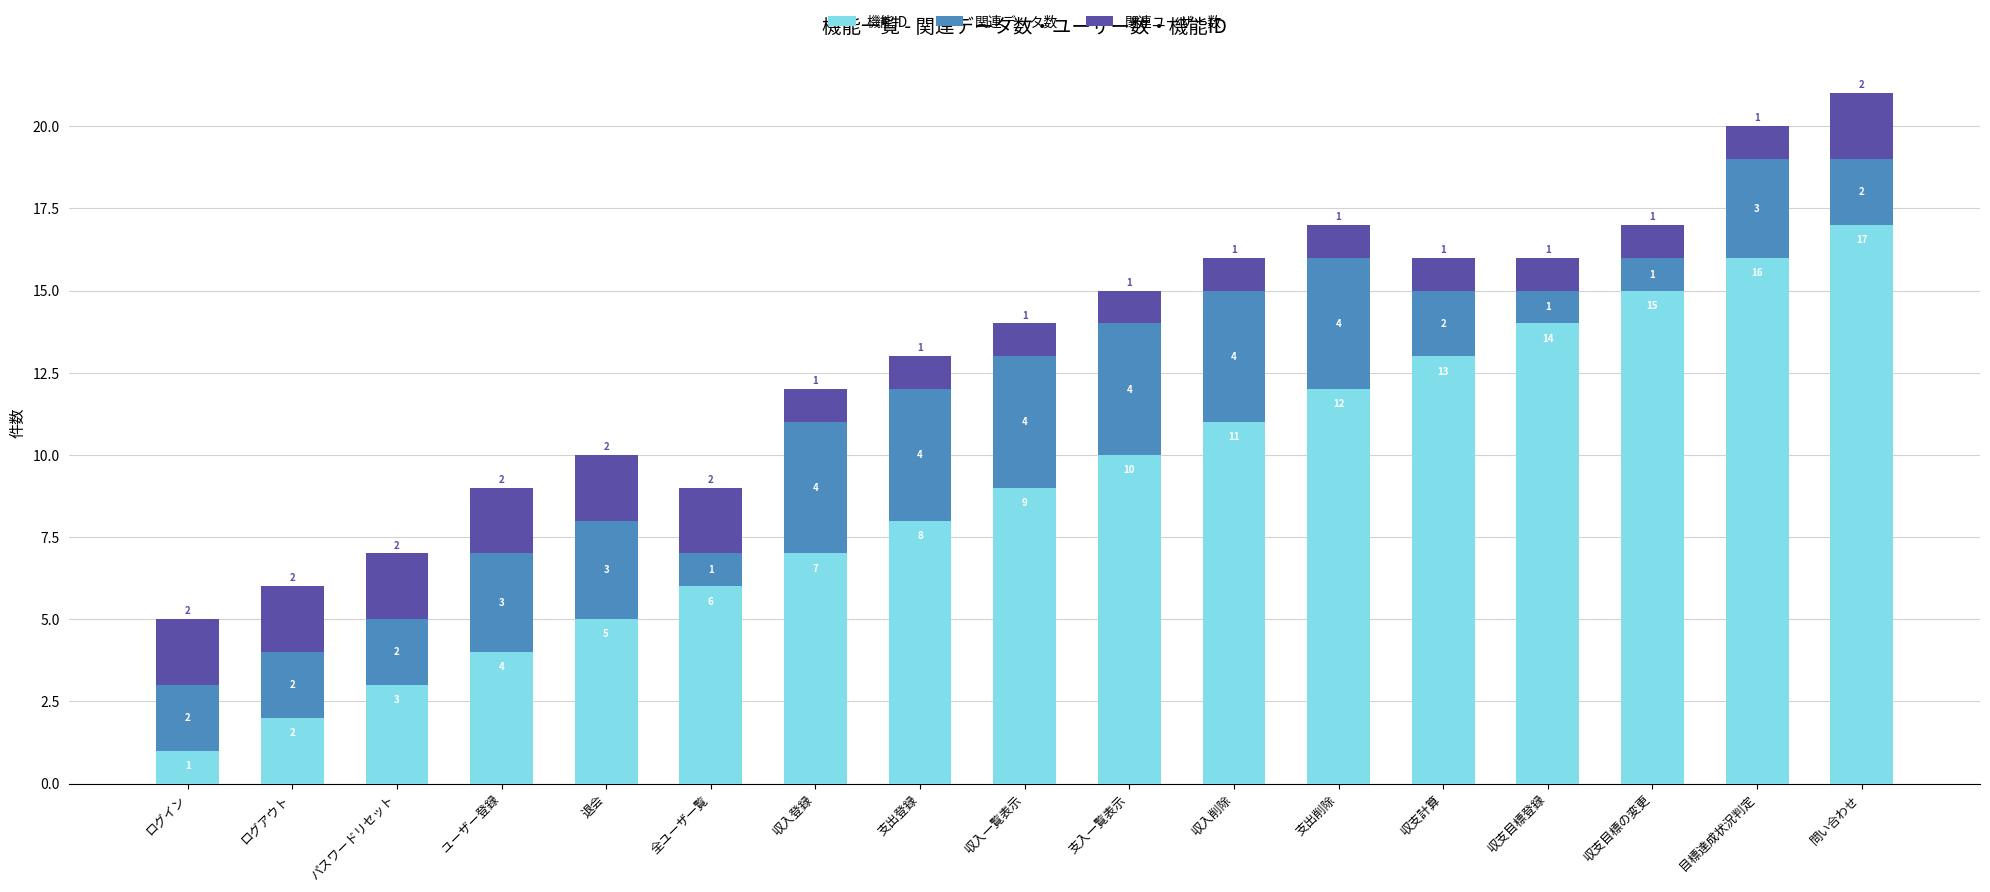

What is the approximate value of 機能ID at 目標達成状況判定, to the nearest 10?

20